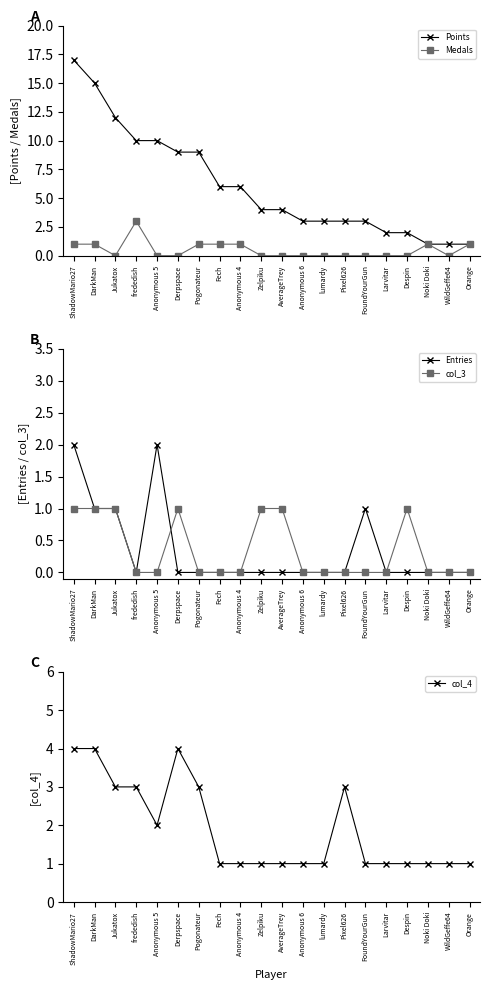

What is the spread (max minus min) of values at WildGeffe64?

1